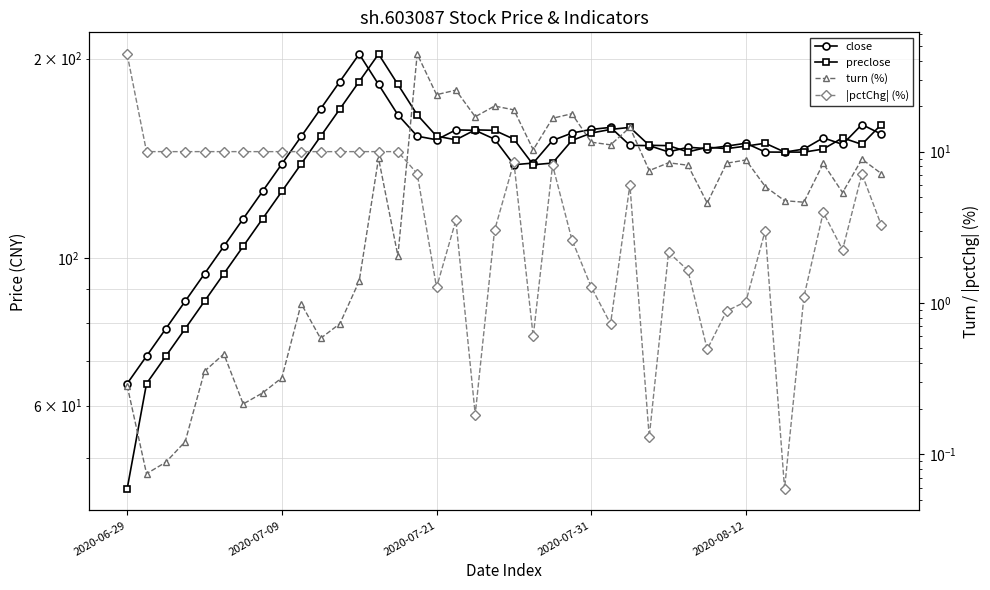

Does the chart display data point markers on the line(s)?

Yes